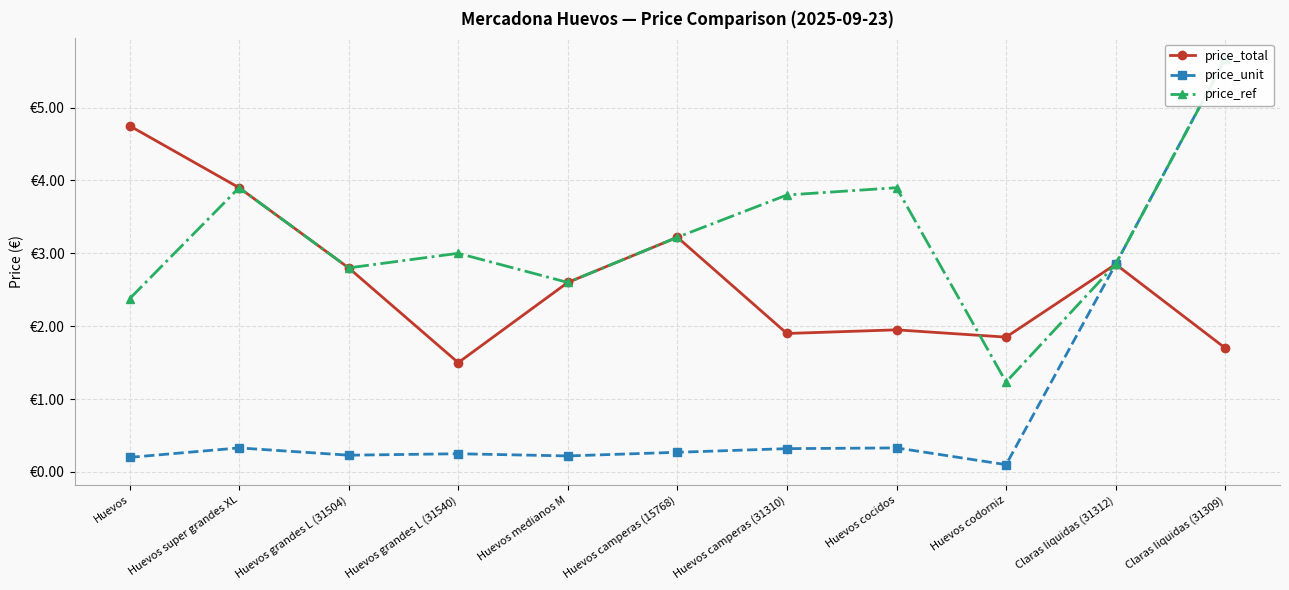

How many times do price_ref and price_total cross each other?

1